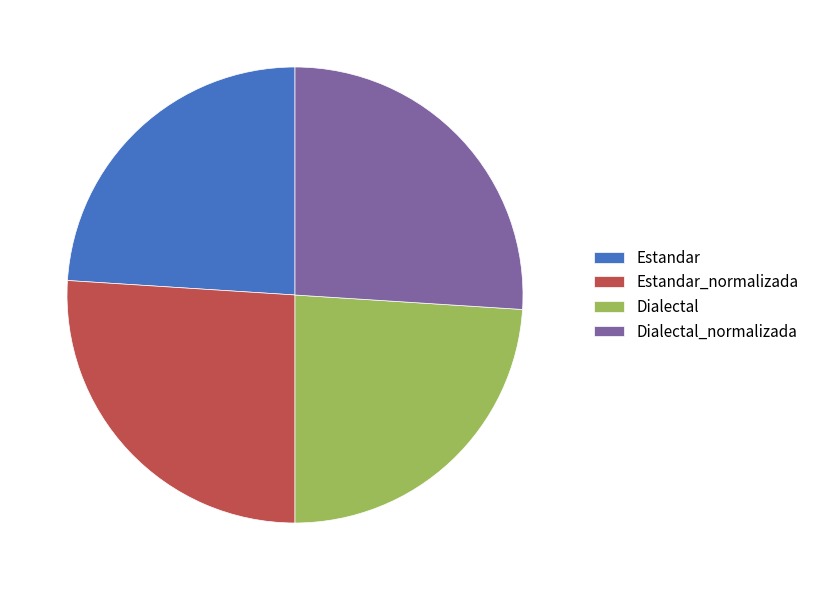

Approximately how many times larger is the value at Estandar_normalizada compared to Estandar?

1.1